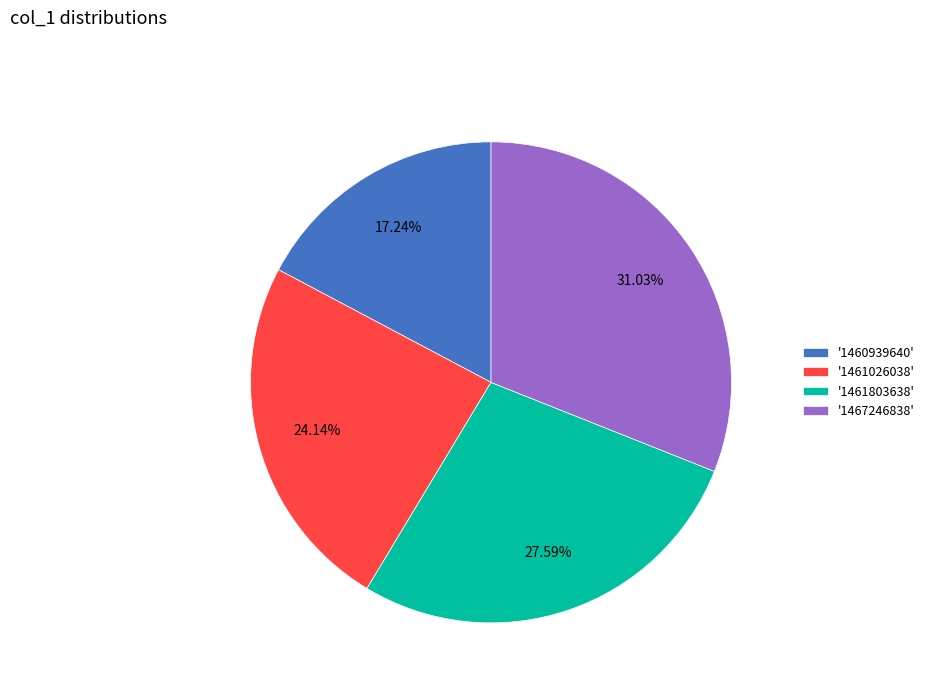

Is the sum of '1461026038' and '1467246838' greater than half?

Yes